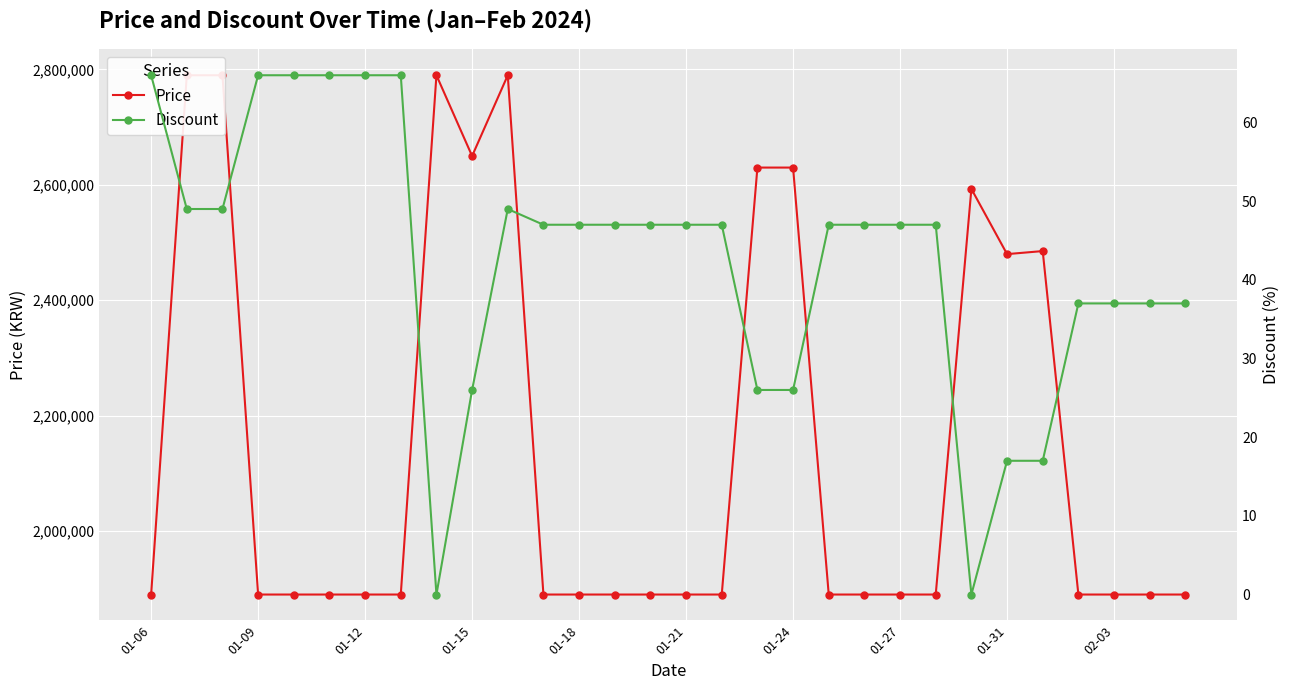

Reading left to right, what are all the values shown in this chart?

Price: 1890000	2790000	2790000	1890000	1890000	1890000	1890000	1890000	2790000	2650000	2790000	1890000	1890000	1890000	1890000	1890000	1890000	2630000	2630000	1890000	1890000	1890000	1890000	2593000	2480000	2485270	1890000	1890000	1890000	1890000
Discount: 66	49	49	66	66	66	66	66	0	26	49	47	47	47	47	47	47	26	26	47	47	47	47	0	17	17	37	37	37	37